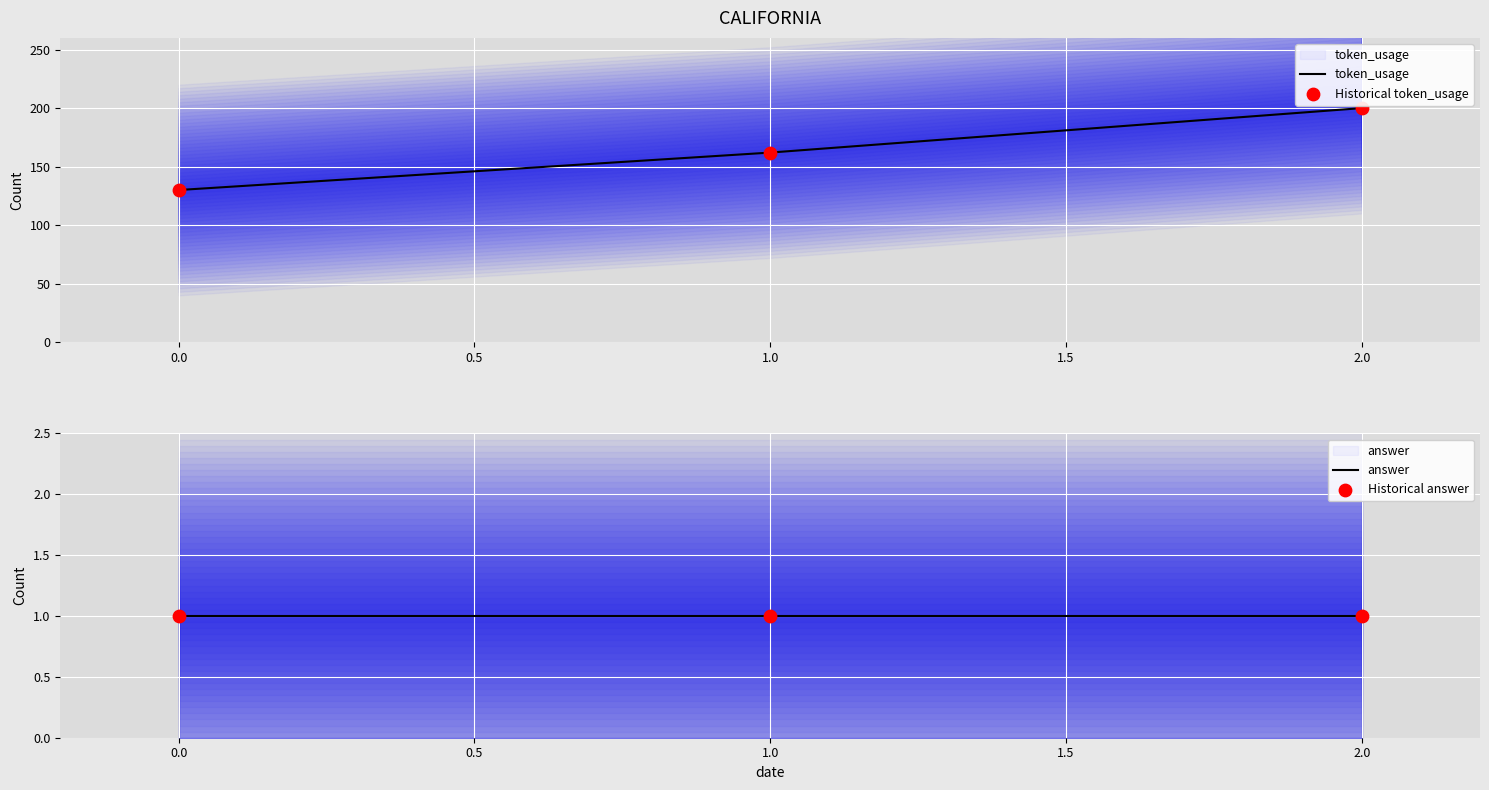

At how many categories does at least one series exceed 72?

3